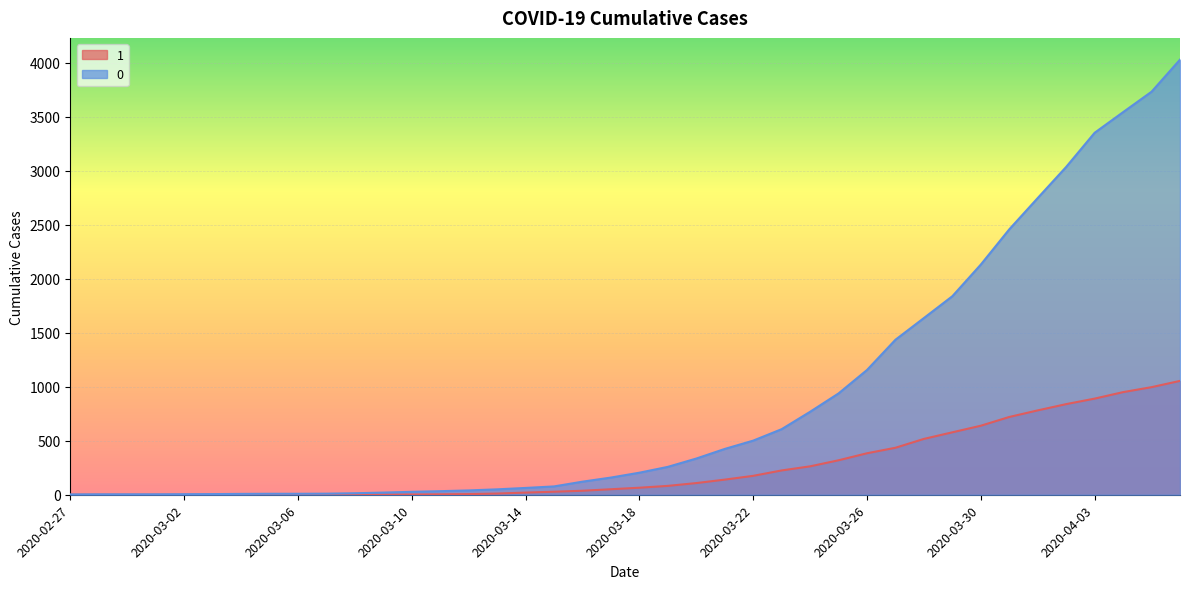

Which category has the highest value in the 1 series?

2020-04-06